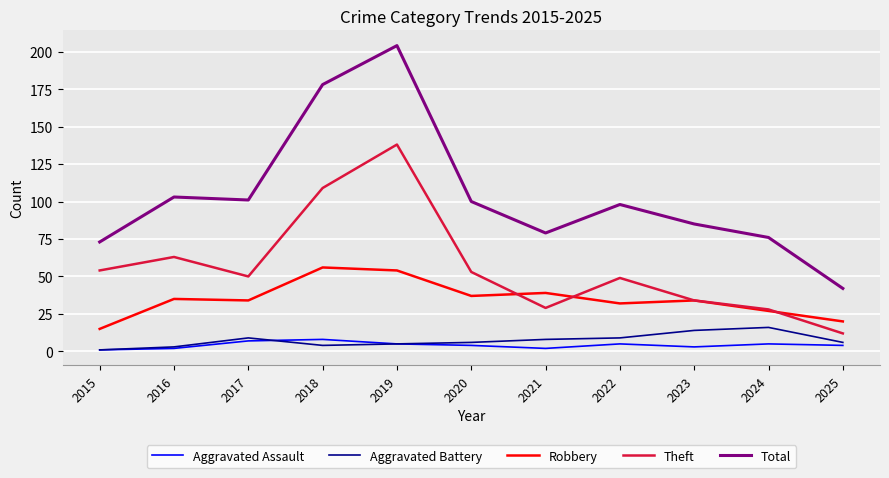

Rank the series by their maximum value, from lowest to highest.

Aggravated Assault, Aggravated Battery, Robbery, Theft, Total